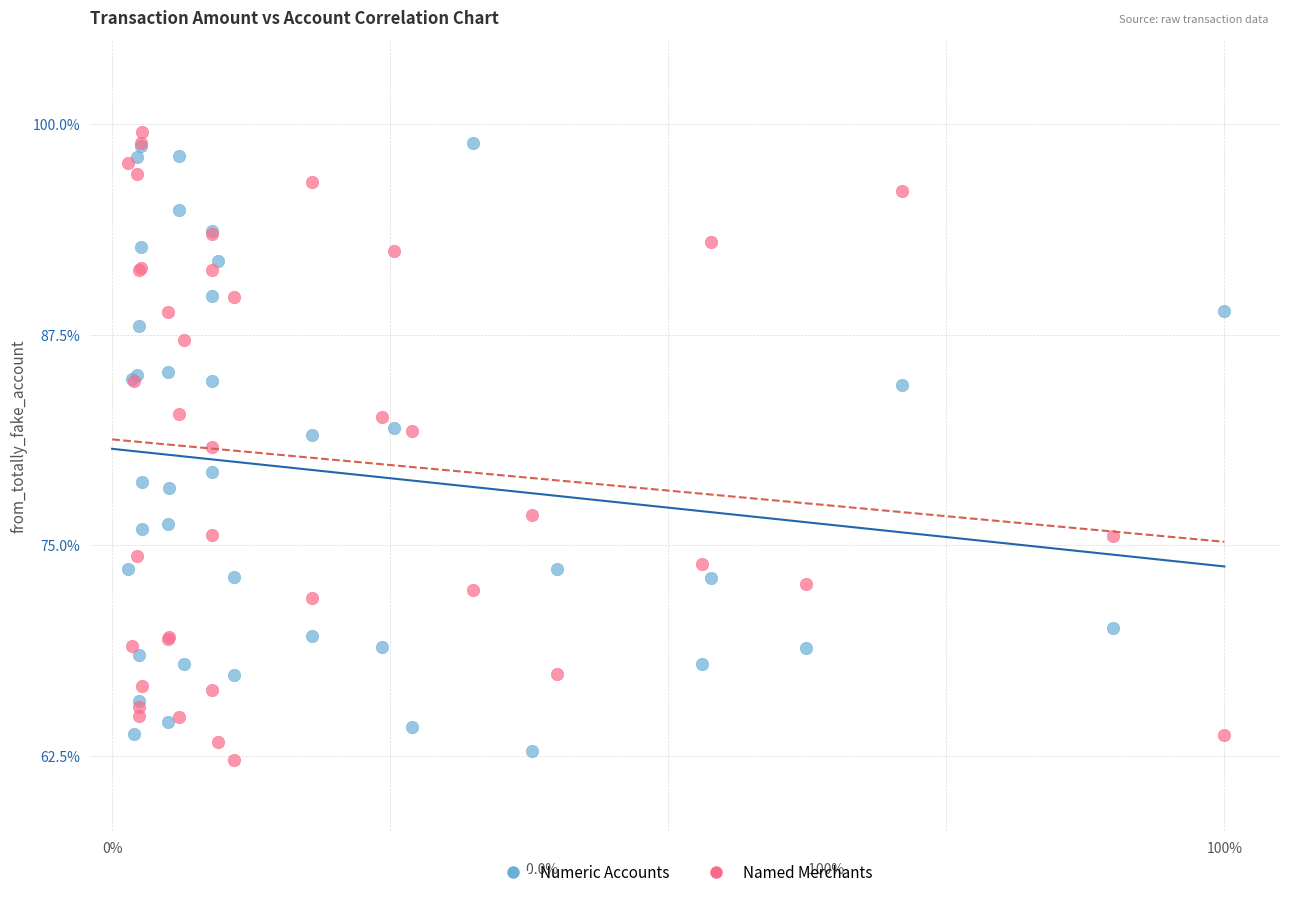

What are all the series names shown in the legend?

Numeric Accounts, Named Merchants